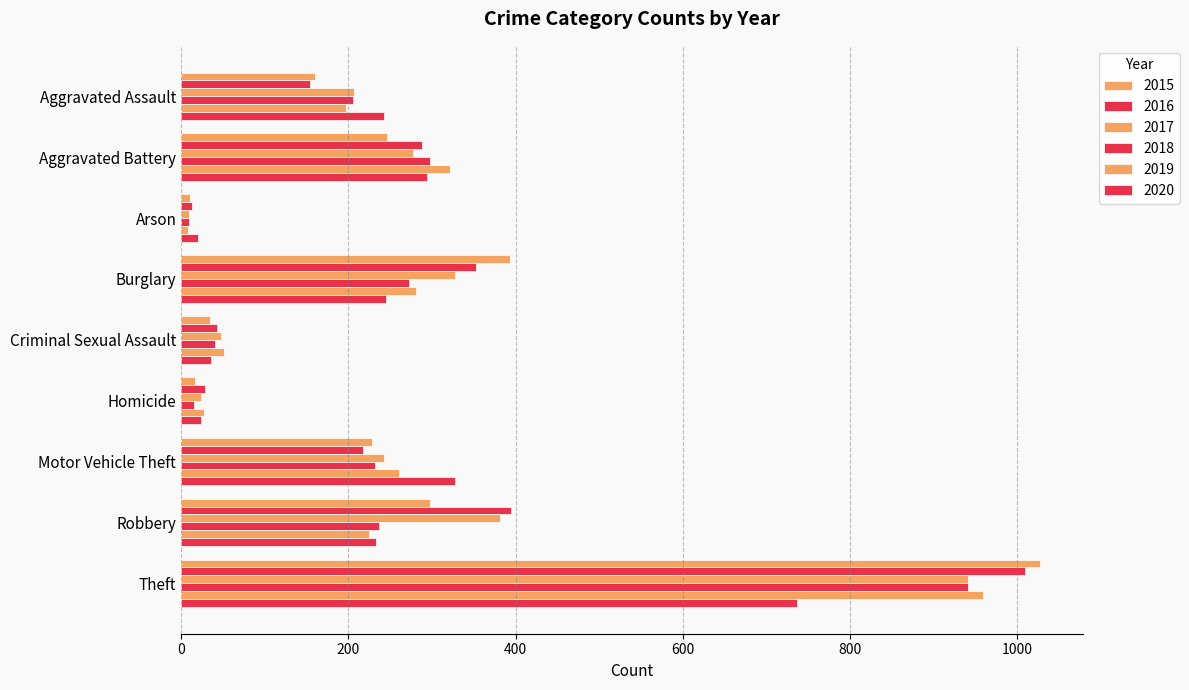

Which series has the largest total across all categories?

2016